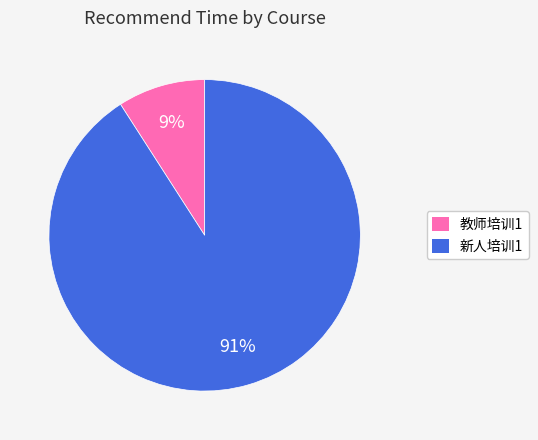

Is 新人培训1 the majority of the pie?

Yes